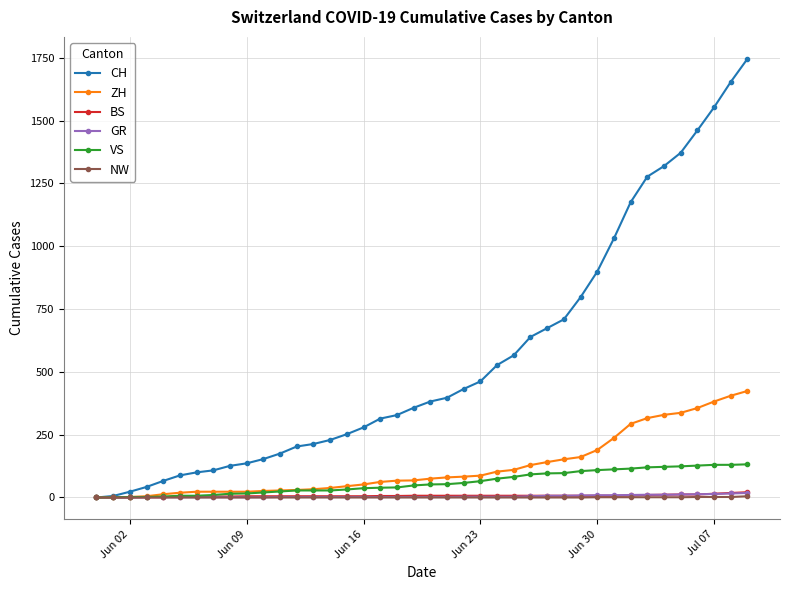

Which series has the largest total across all categories?

CH